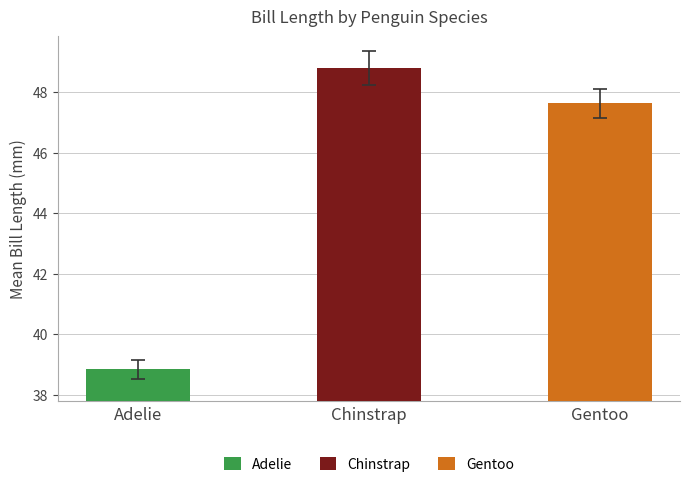

What is the sum of all Margin of Err. values?

1.4